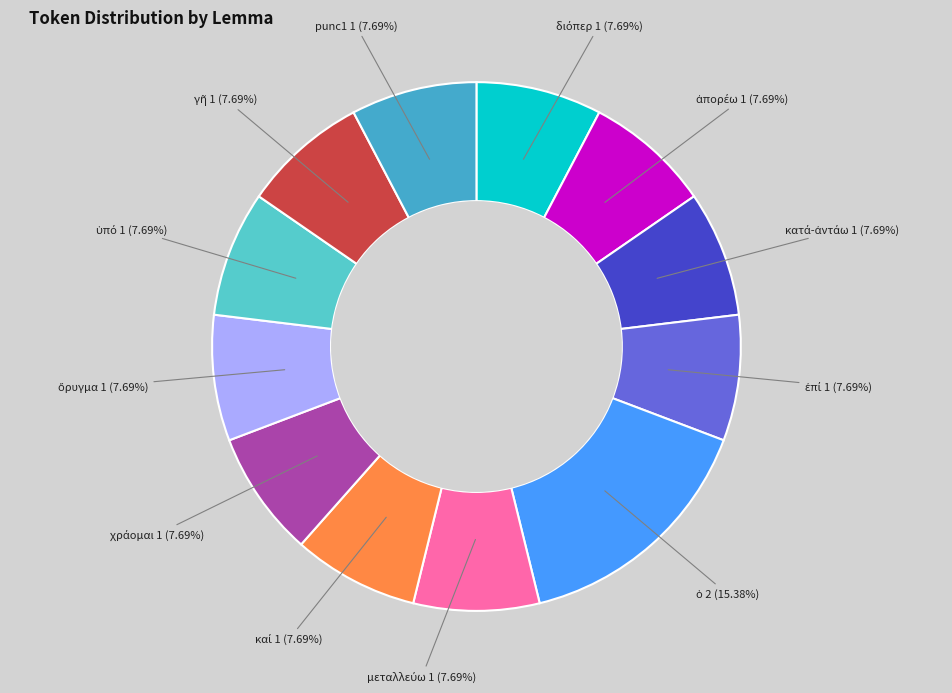

How many segments does this pie chart have?

12